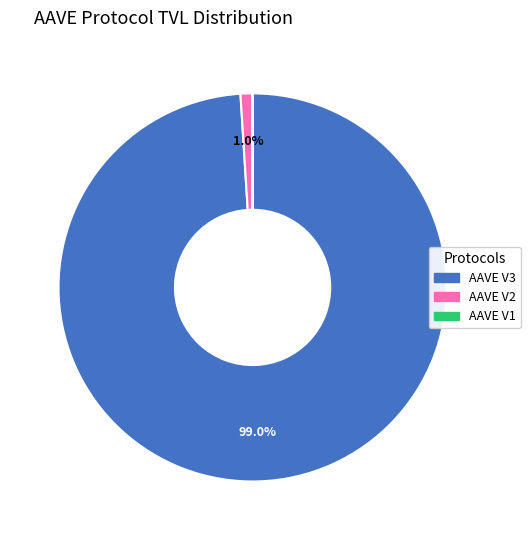

Is it true that AAVE V3 is 93% of the pie?

False